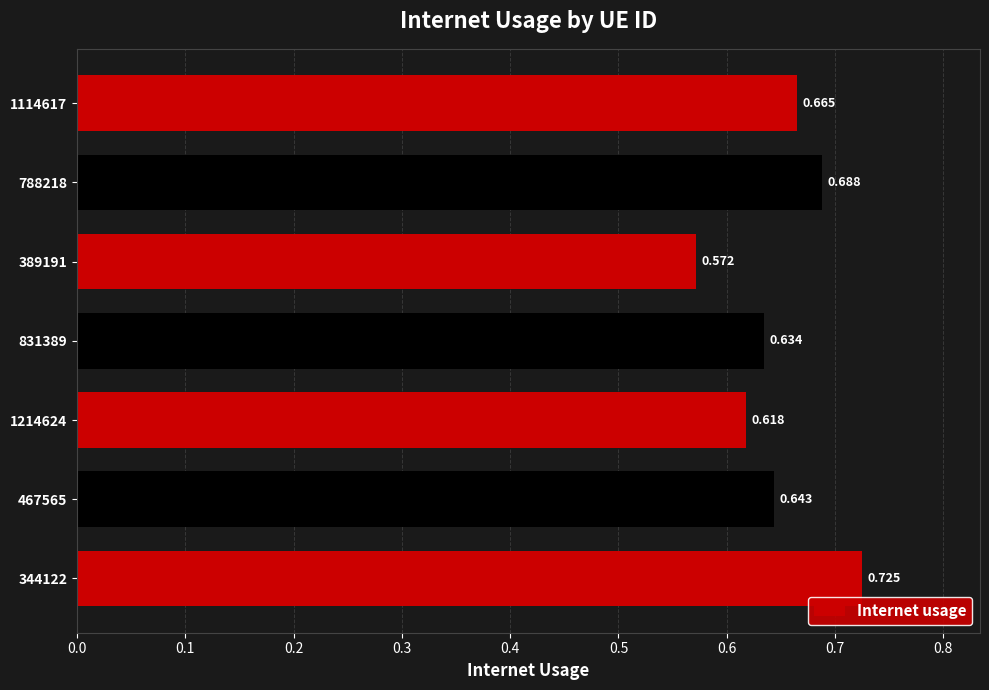

Does the chart contain stacked bars?

No